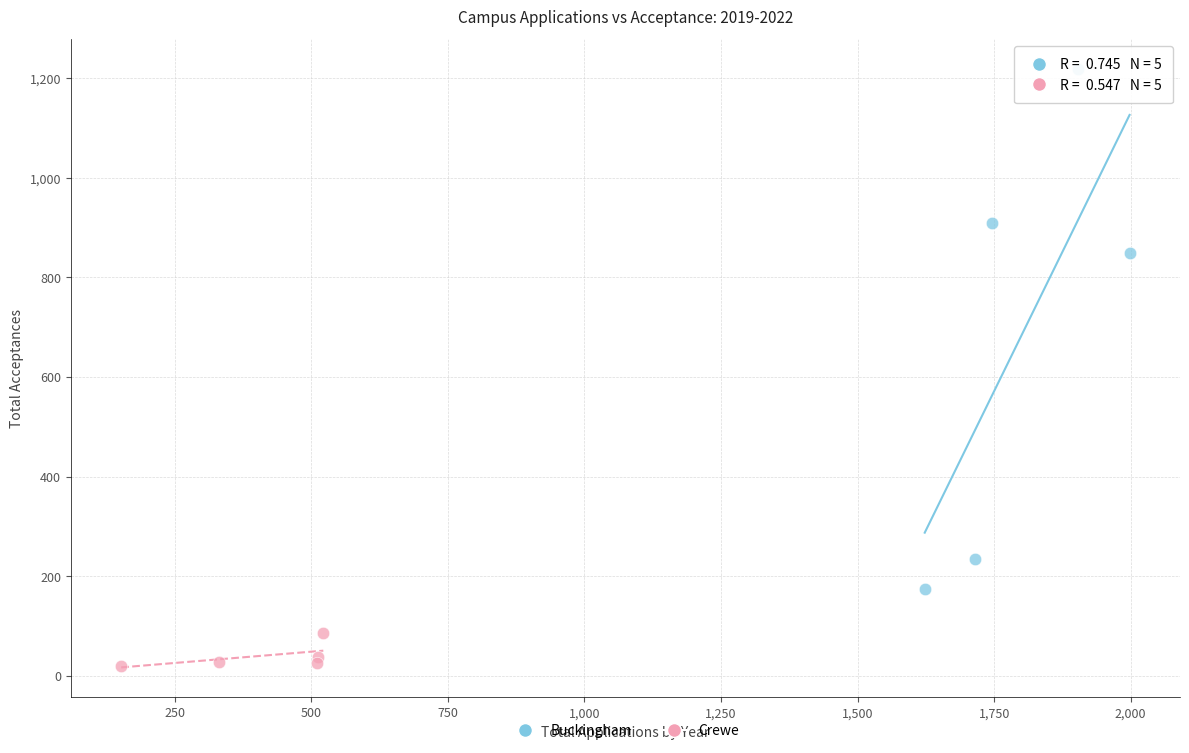

Which series has the widest spread of Y values?

Buckingham